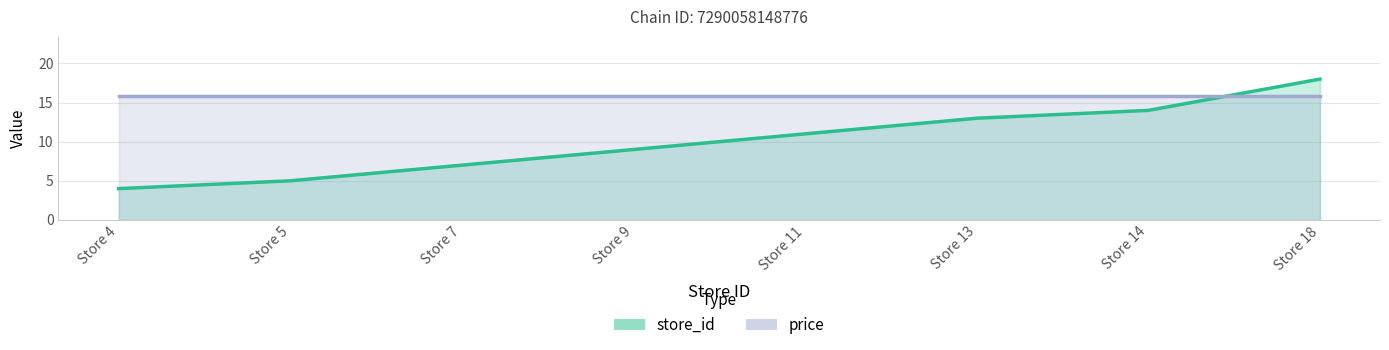

Read the value at Store 9, to the nearest 5.

10